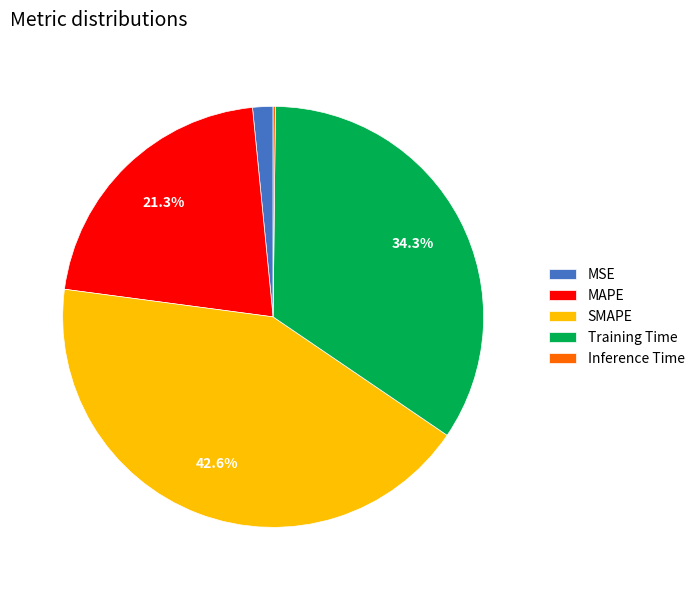

Is it true that Training Time is 34% of the pie?

True